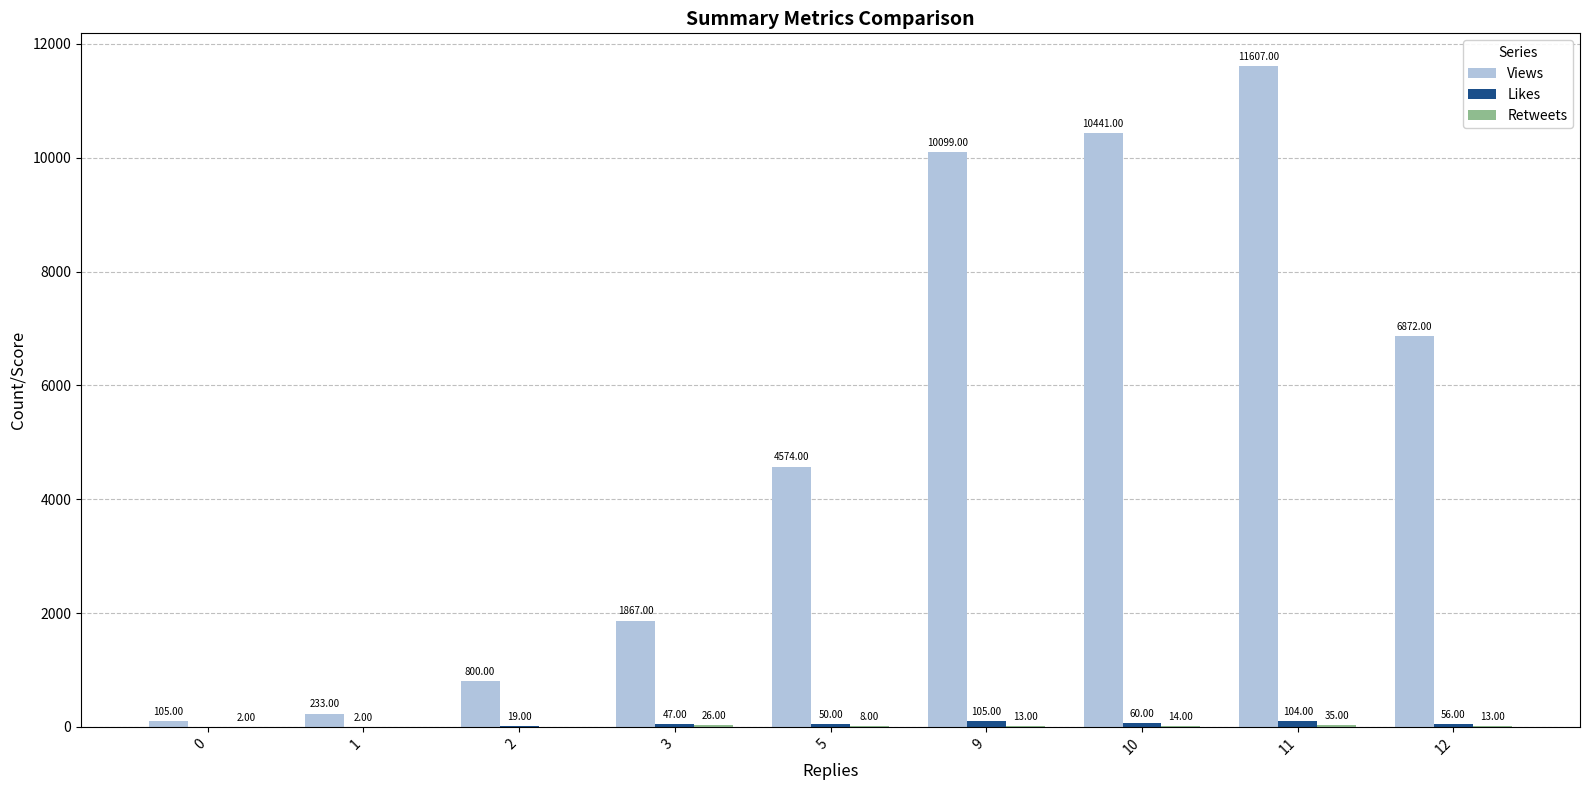

Does the chart contain stacked bars?

No